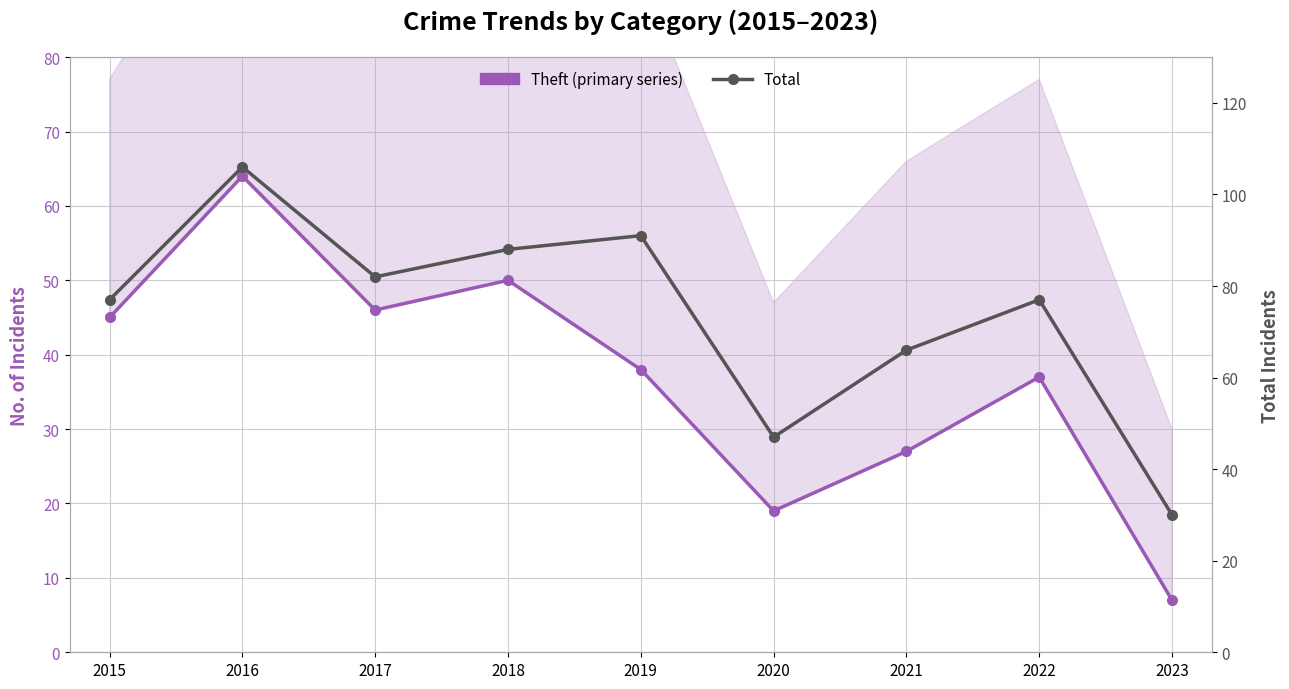

True or false: Theft (primary series) and Total cross at least once.

False